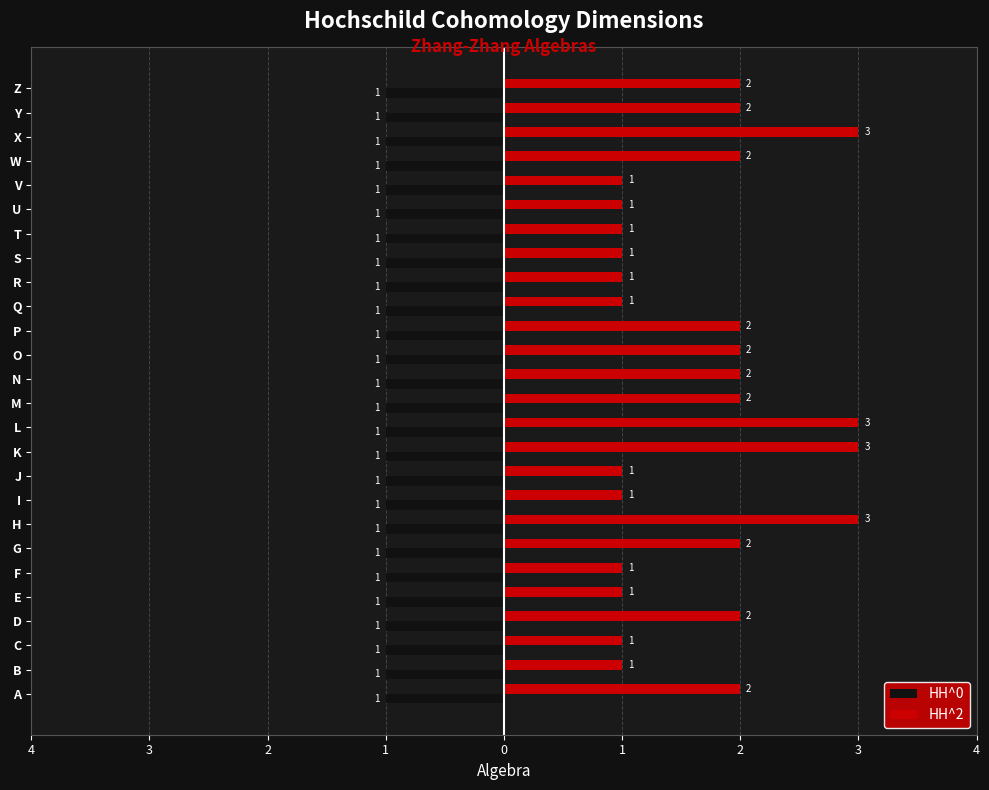

What are all the series names shown in the legend?

HH^0, HH^2